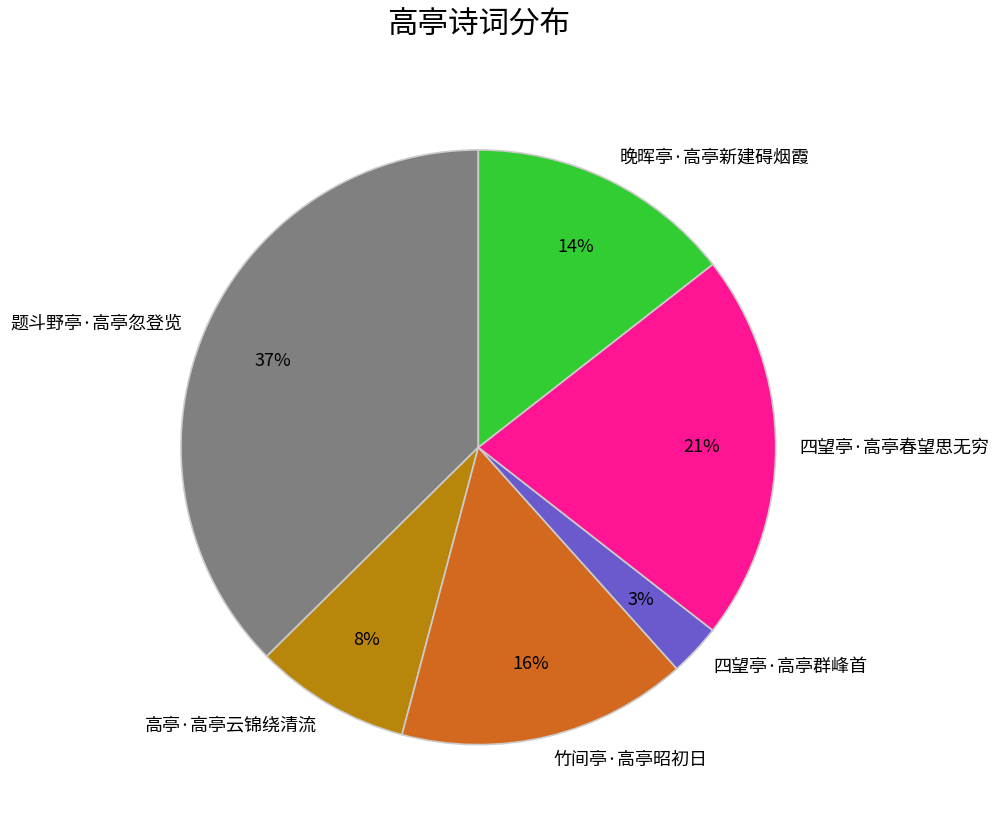

What percentage is the 竹间亭·高亭昭初日 slice, to the nearest percent?

16%